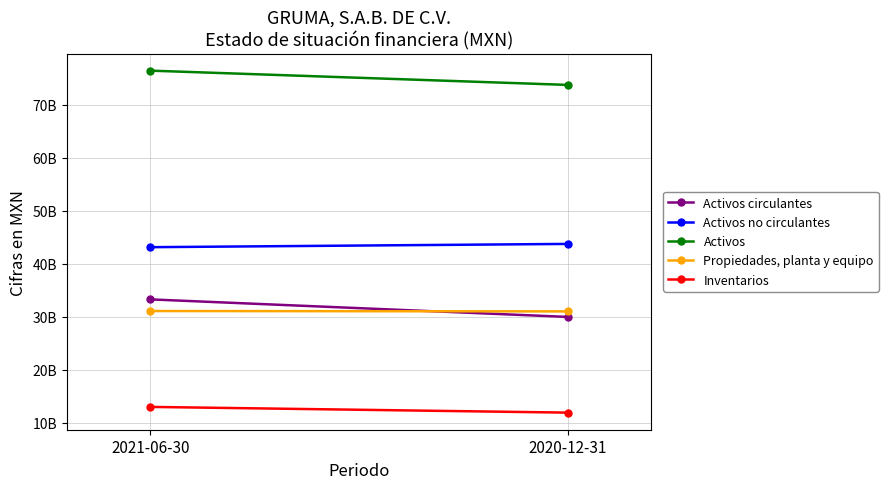

What is the difference between the highest and lowest values at 2020-12-31?

61831143000